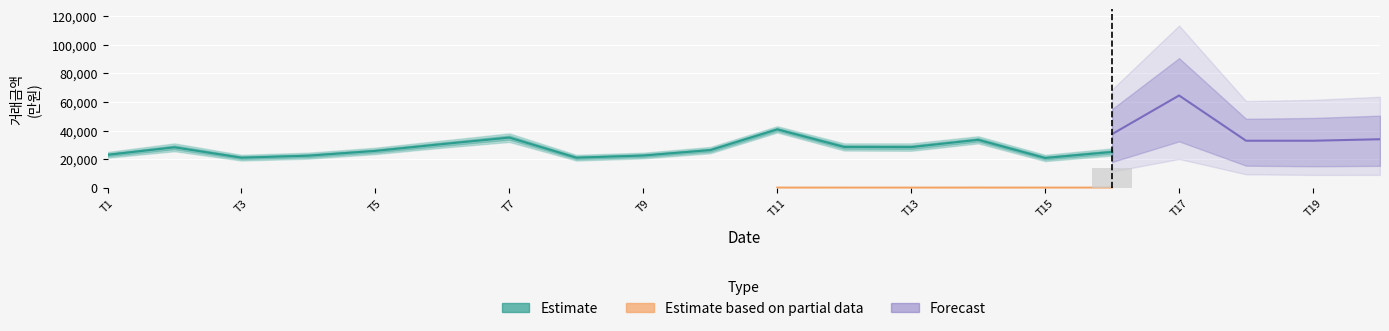

What is the minimum value shown in the chart?

53